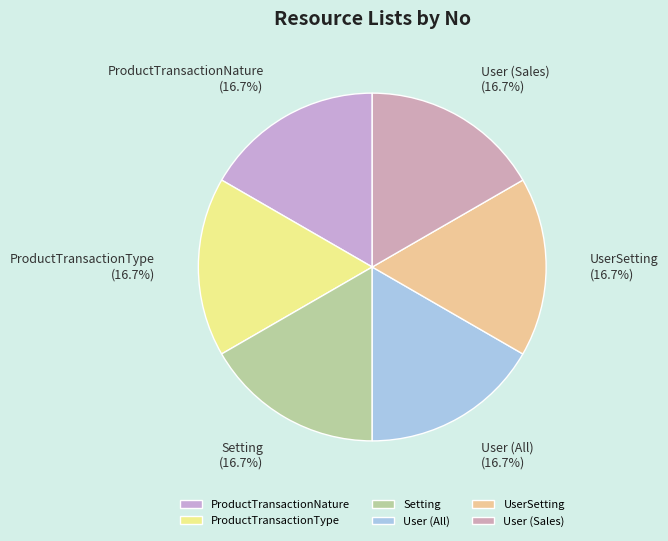

Is it true that ProductTransactionNature is 17% of the pie?

True